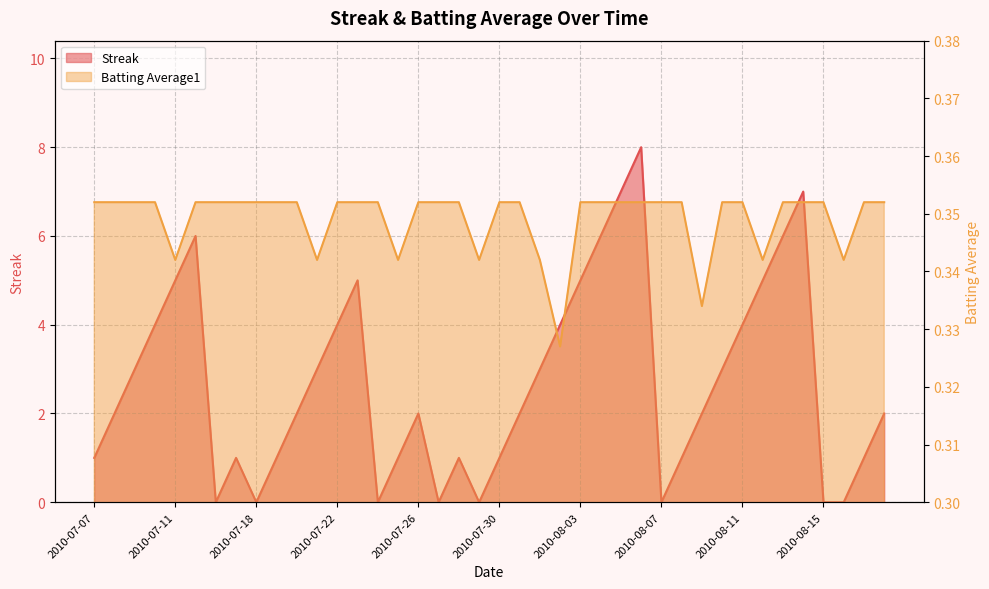

At which label does Streak reach its peak?

2010-08-06